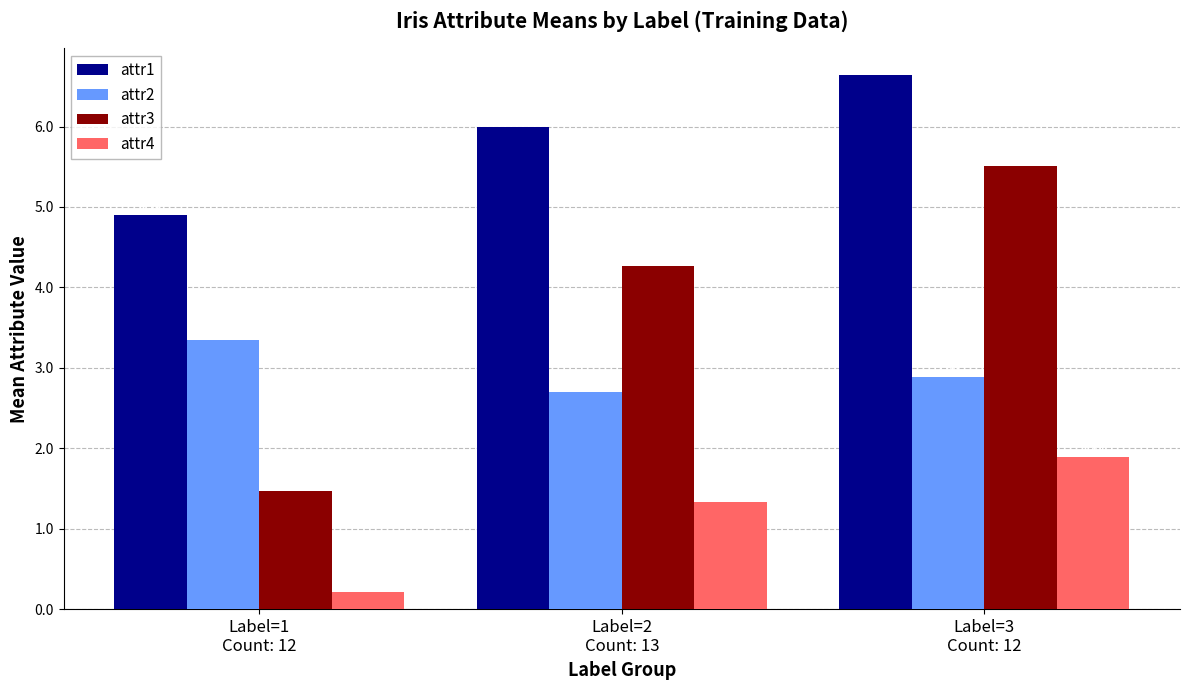

What is the average value of the attr4 series?

1.1